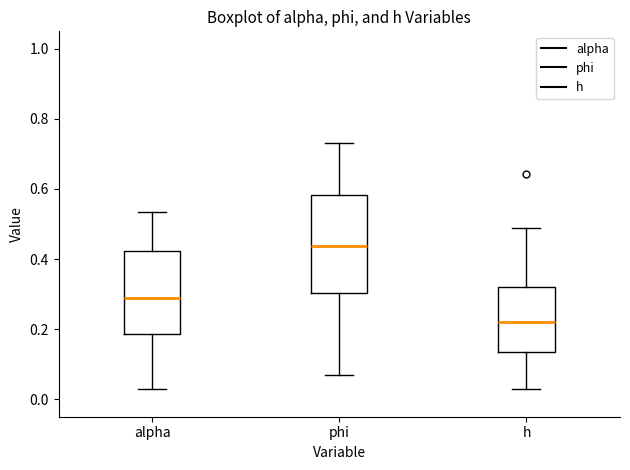

Reading left to right, transcribe this box plot: for each box, give where its median line is, the range the box spans, and where its two whiskers end, as read against the y-axis. The values are not printed on the chart, so give them approximately, as read against the axis.

alpha: median 0.28, box 0.18 to 0.42, whiskers 0.02 to 0.54
phi: median 0.44, box 0.30 to 0.58, whiskers 0.06 to 0.74
h: median 0.22, box 0.14 to 0.32, whiskers 0.02 to 0.48